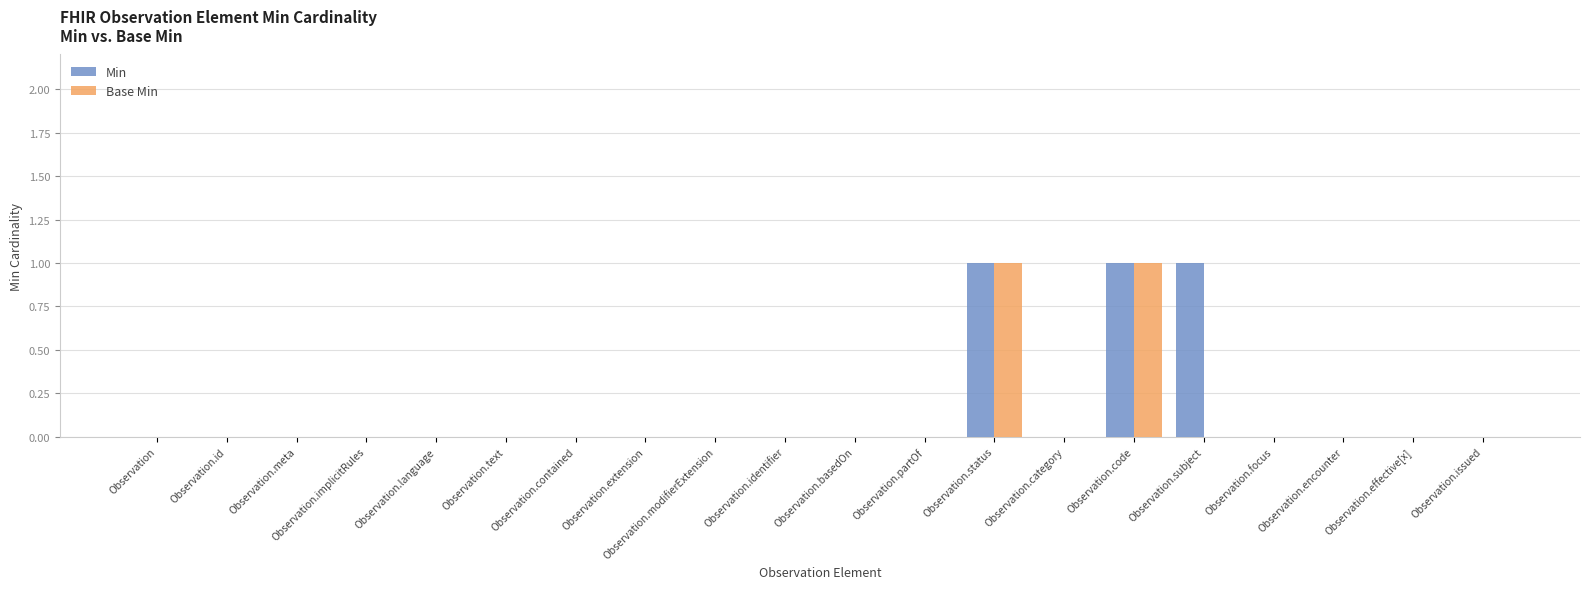

Reading left to right, extract all data points from this chart.

Min: 0	0	0	0	0	0	0	0	0	0	0	0	1	0	1	1	0	0	0	0
Base Min: 0	0	0	0	0	0	0	0	0	0	0	0	1	0	1	0	0	0	0	0